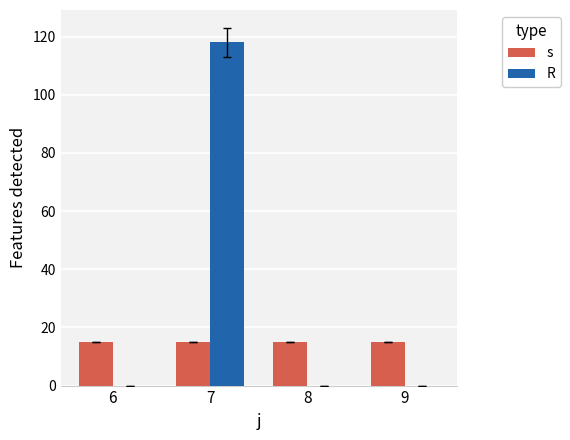

The value of R at 7 is 118. True or false?

True